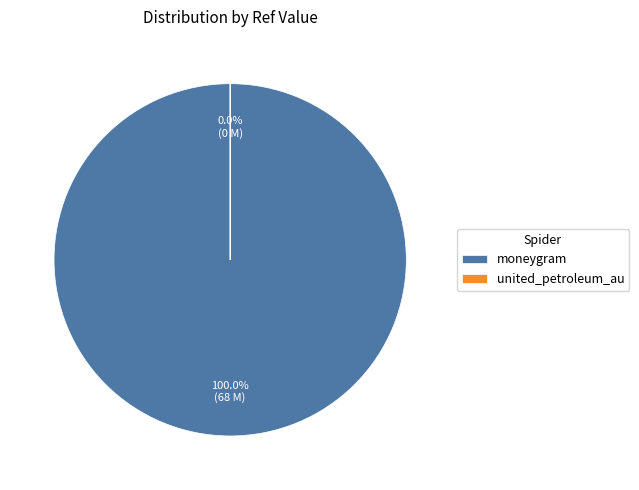

Which slice is the largest?

moneygram